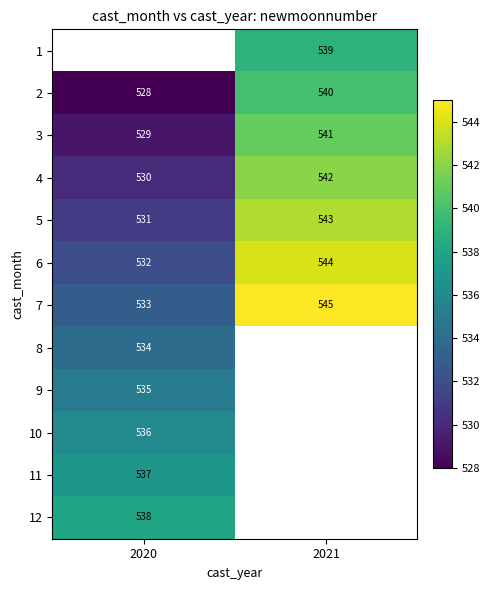

Which category has the highest value in the 5 series?

2021